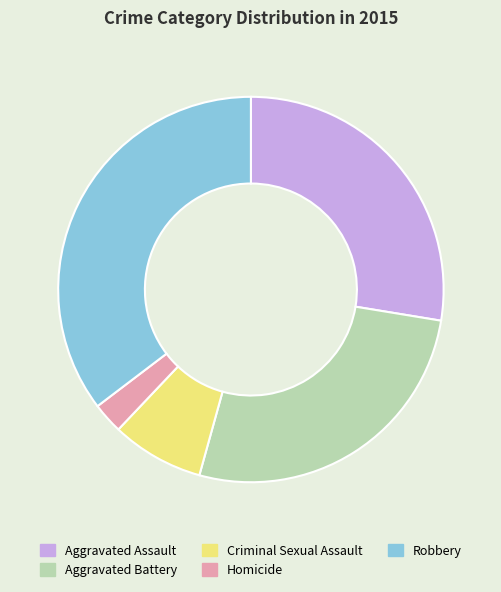

What is the ratio of the value at Robbery to the value at Aggravated Battery?

1.3